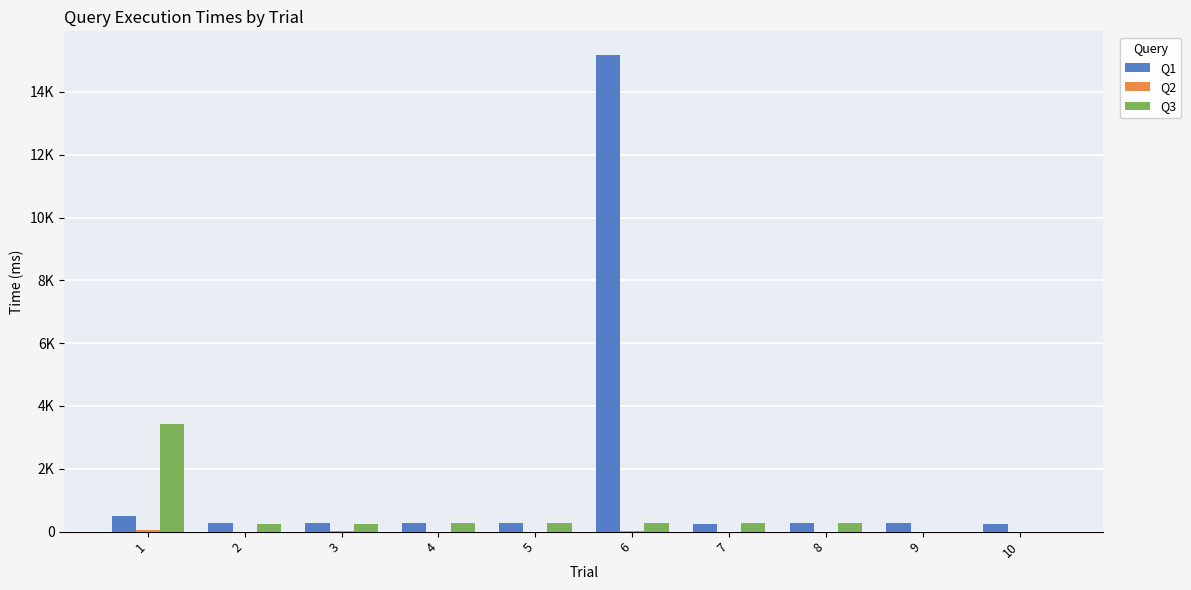

Which series has the largest total across all categories?

Q1